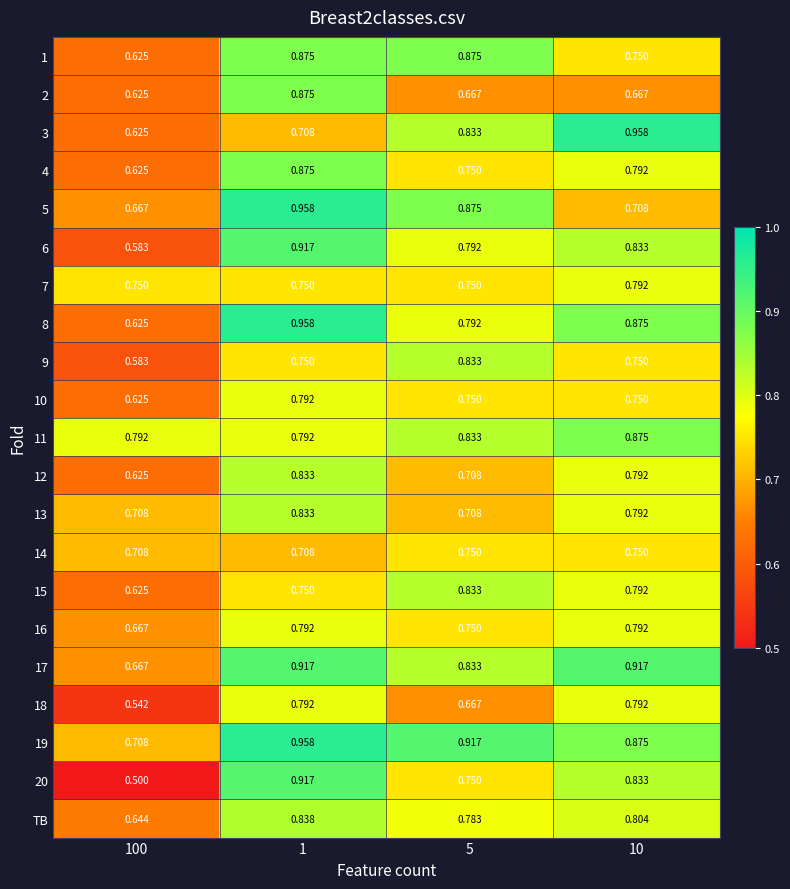

Is the value of 2 at 100 greater than the value of 10 at 1?

No